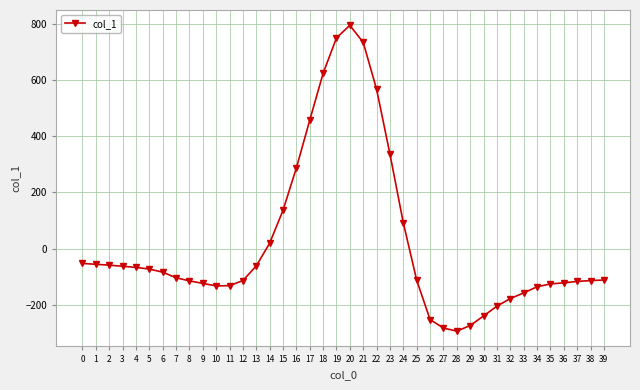

Is this an area chart (filled region under the line)?

No